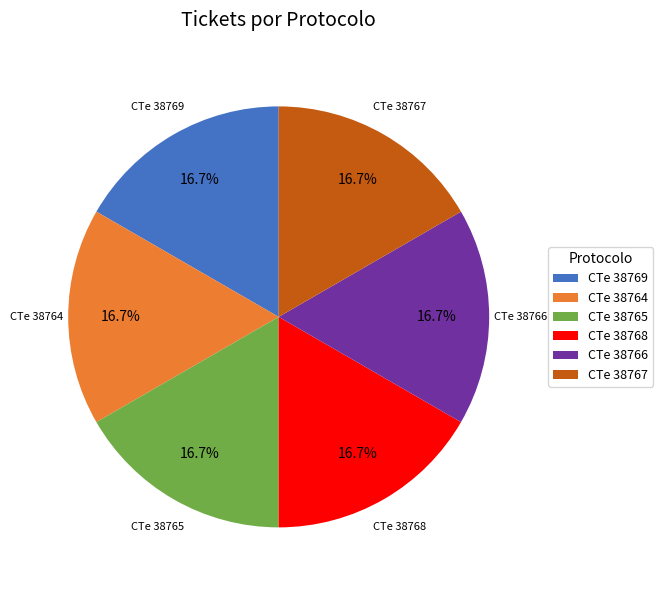

What is the ratio of the value at CTe 38769 to the value at CTe 38764?

1.0